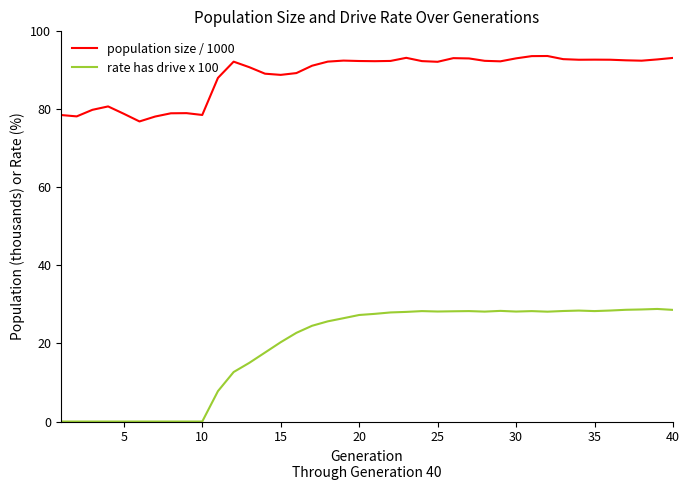

Which series has the largest range (max minus min)?

rate has drive x 100